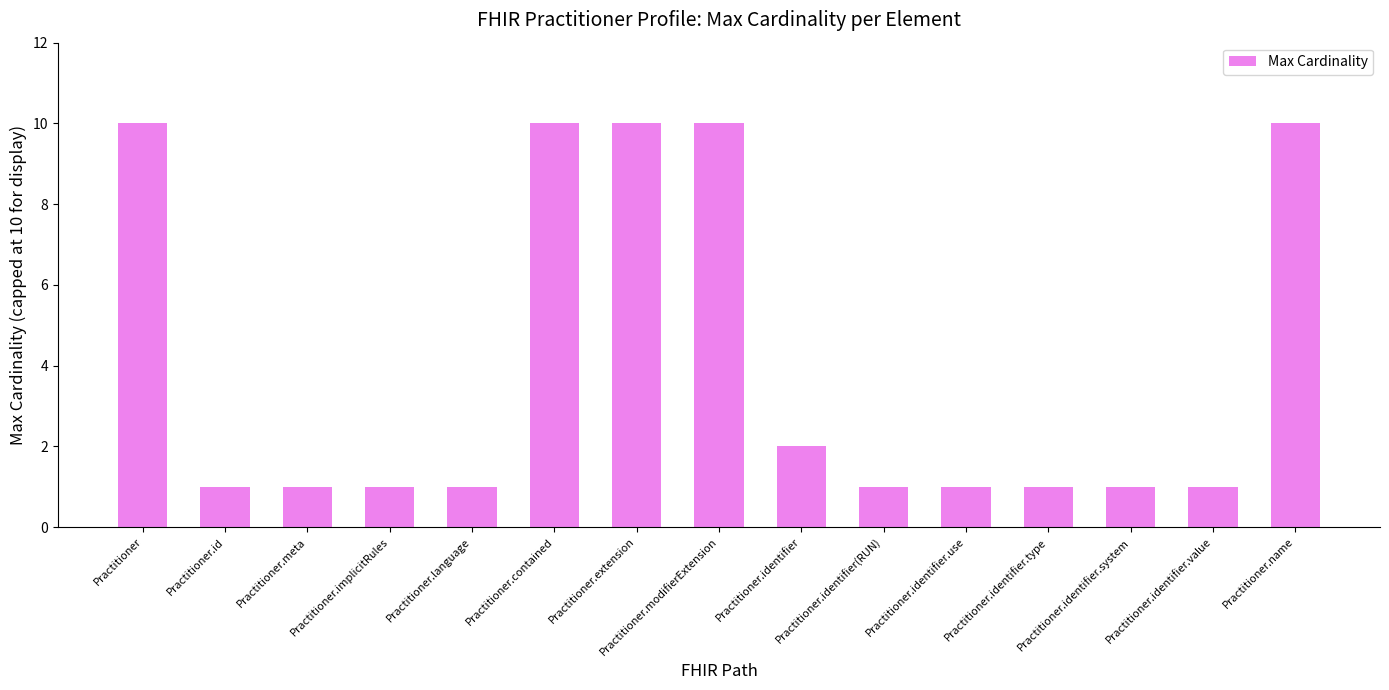

What value does the data have at Practitioner?

10